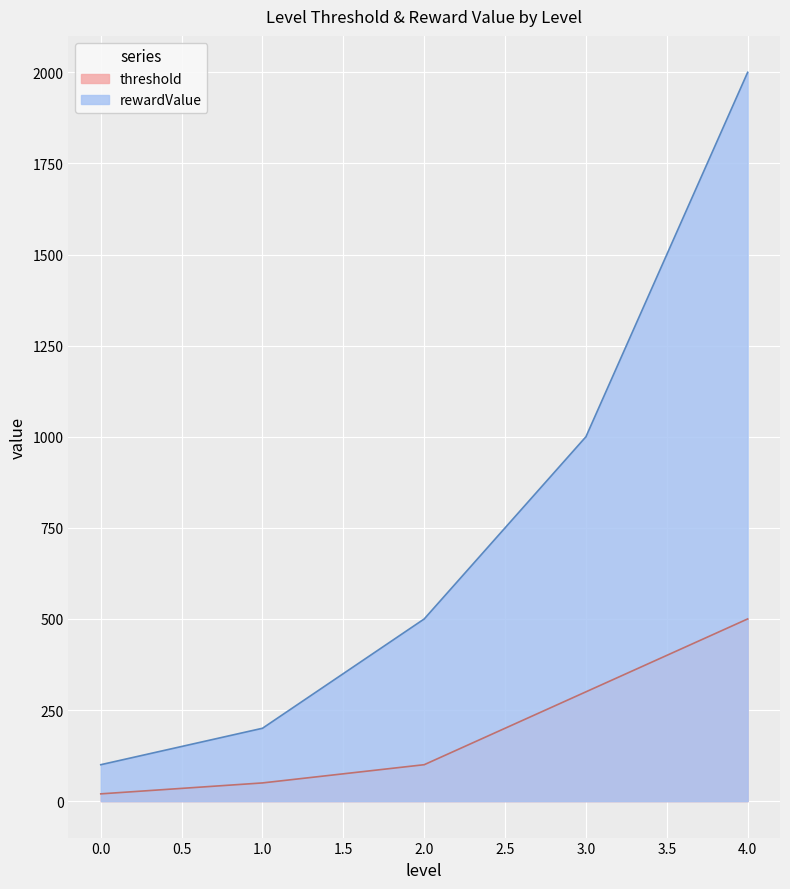

What is the sum of the rewardValue values at 1.0 and 0.0?

300